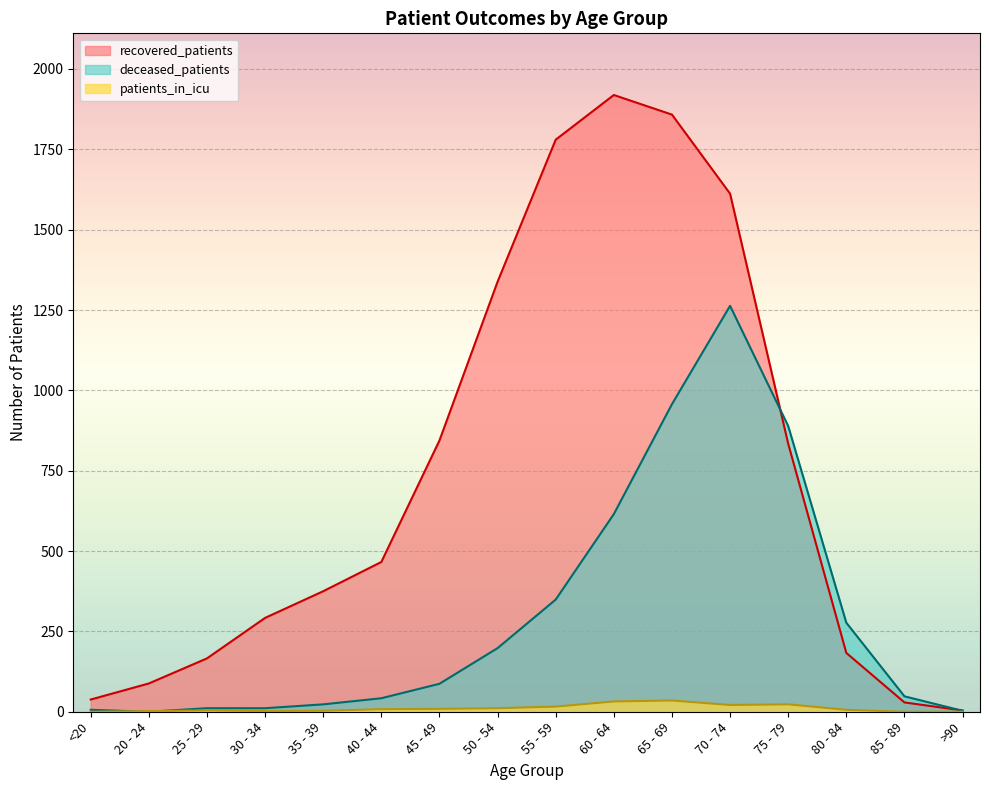

What is the label of the 13th point from the left?

75 - 79